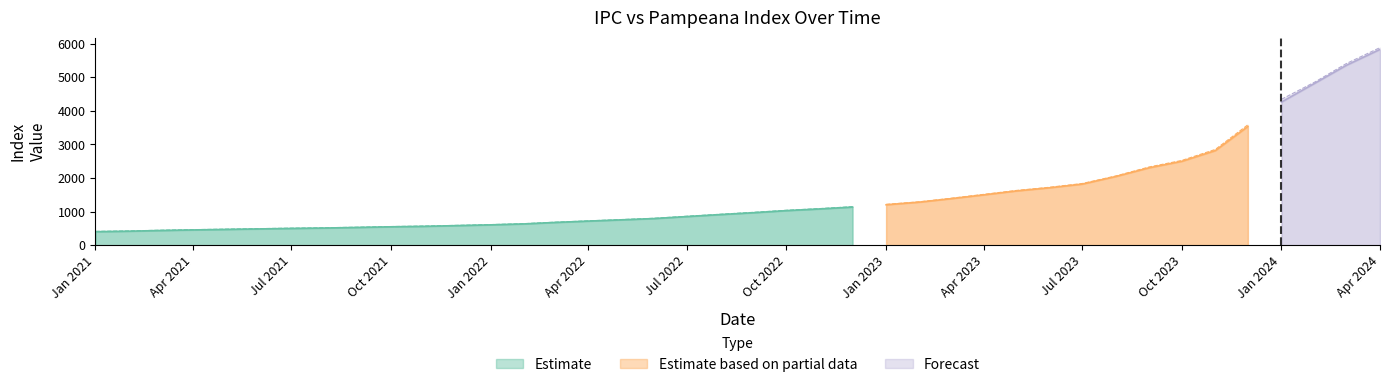

How many data points in Pampeana are less than 979?

20